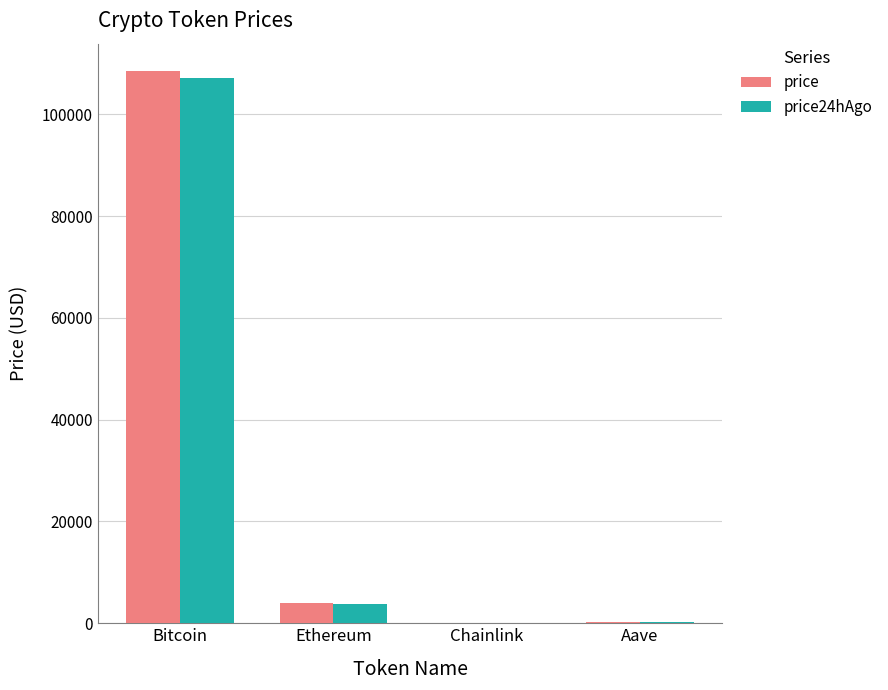

How many categories are shown in the chart?

4